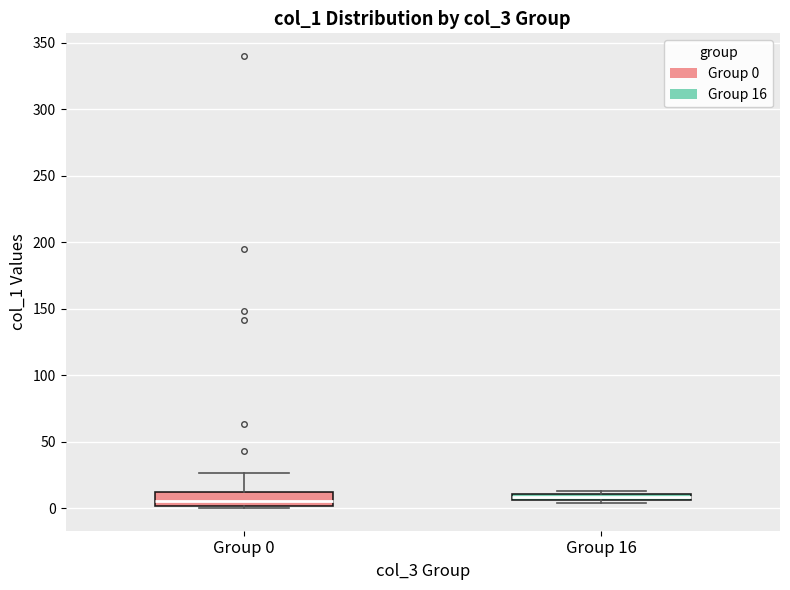

Where does the median line of the box for Group 0 sit on the y-axis? The values are not printed on the chart, so give them approximately, as read against the axis.

5